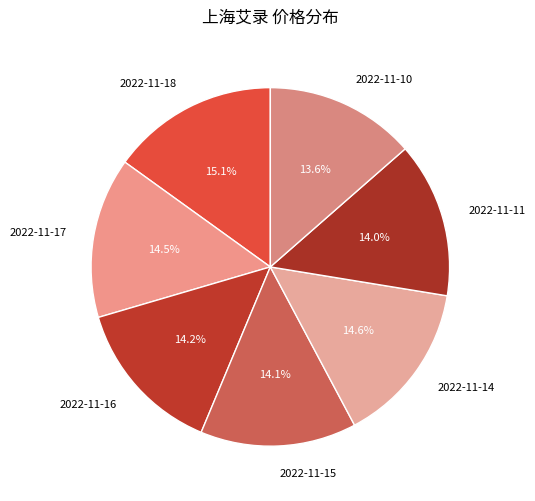

Approximately how many times larger is the value at 2022-11-18 compared to 2022-11-10?

1.1